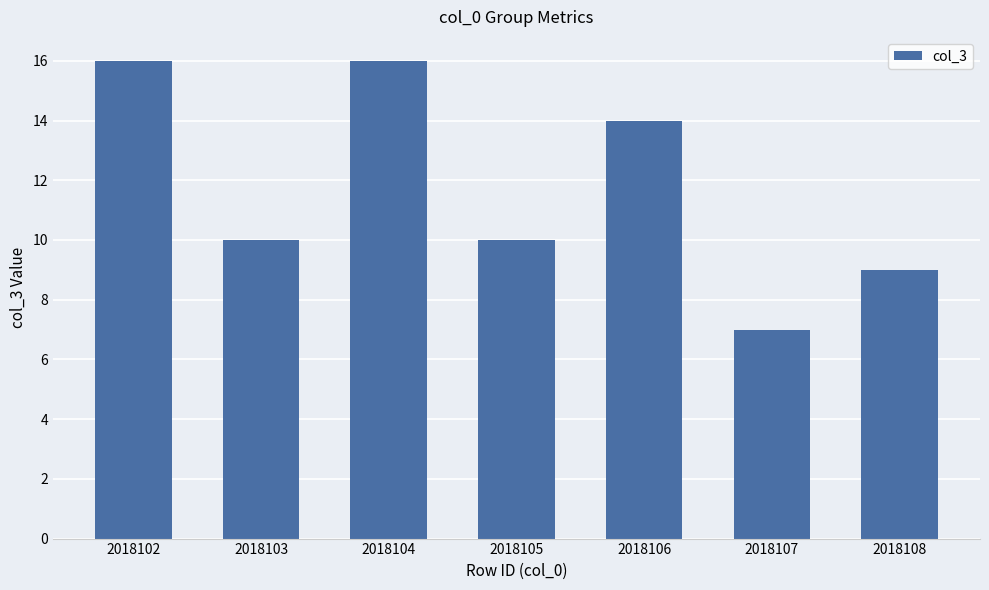

Reading right to left, list all the values displayed in this chart.

2018108=9	2018107=7	2018106=14	2018105=10	2018104=16	2018103=10	2018102=16